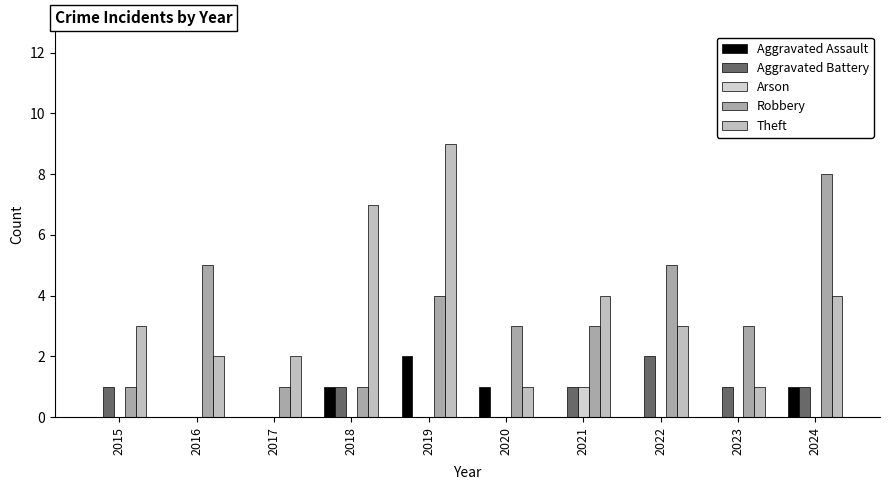

Which category has the lowest value across all series?

2015